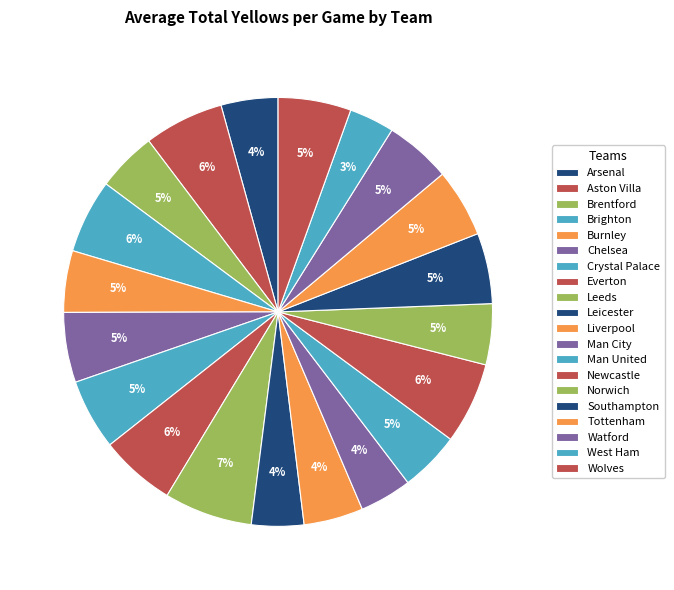

What is the change in value from Brighton to Everton?

+0.1